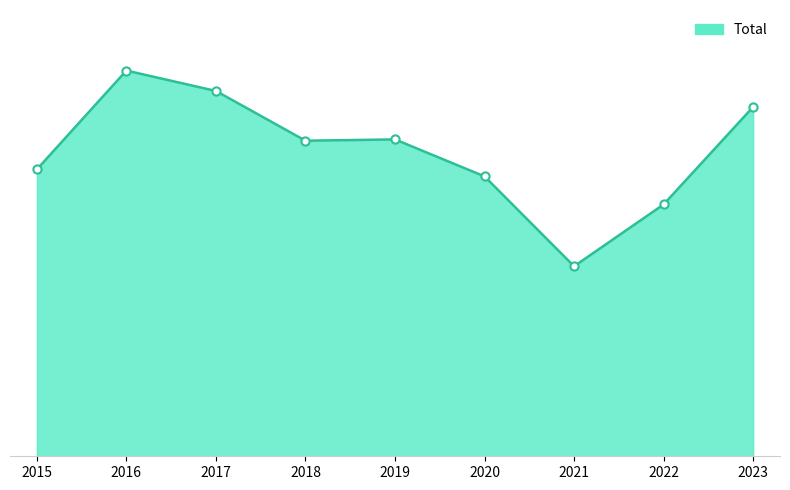

What is the change in value from 2019 to 2020?

-58